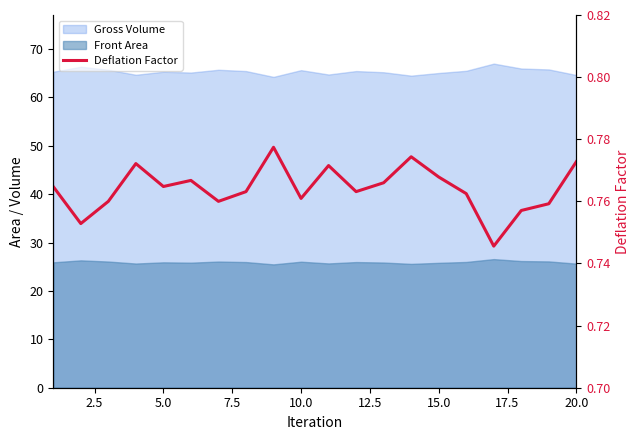

True or false: the data shows 0.8 at 2.5.

True